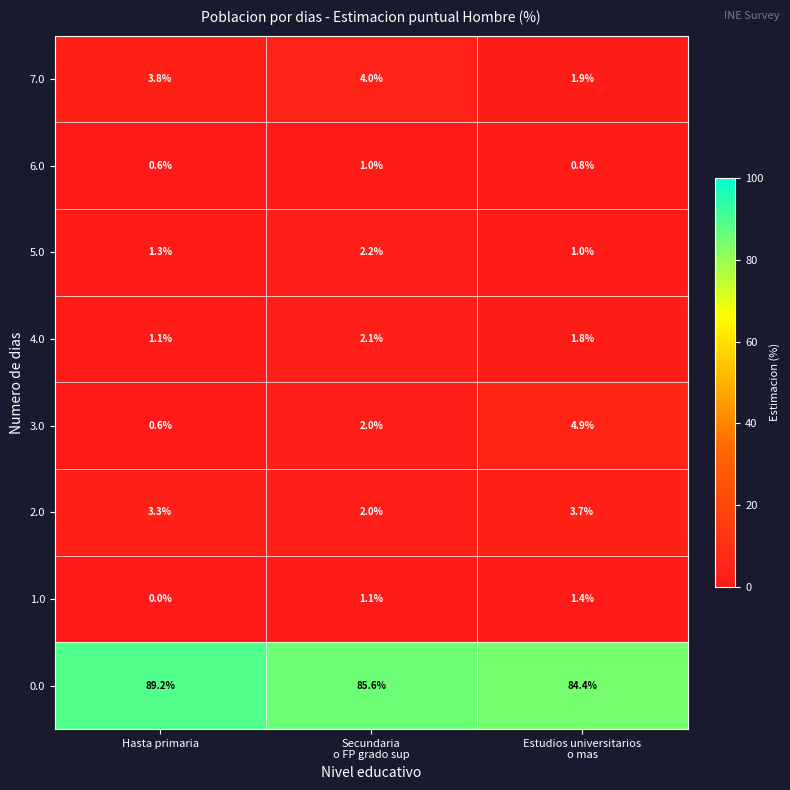

What is the minimum value for 5.0?

1.0